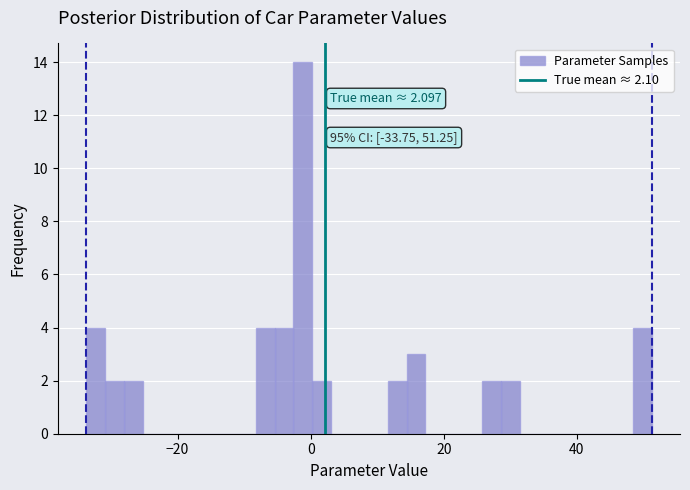

Read against the x-axis, roughly where is the centre of the tallest bar?

-2